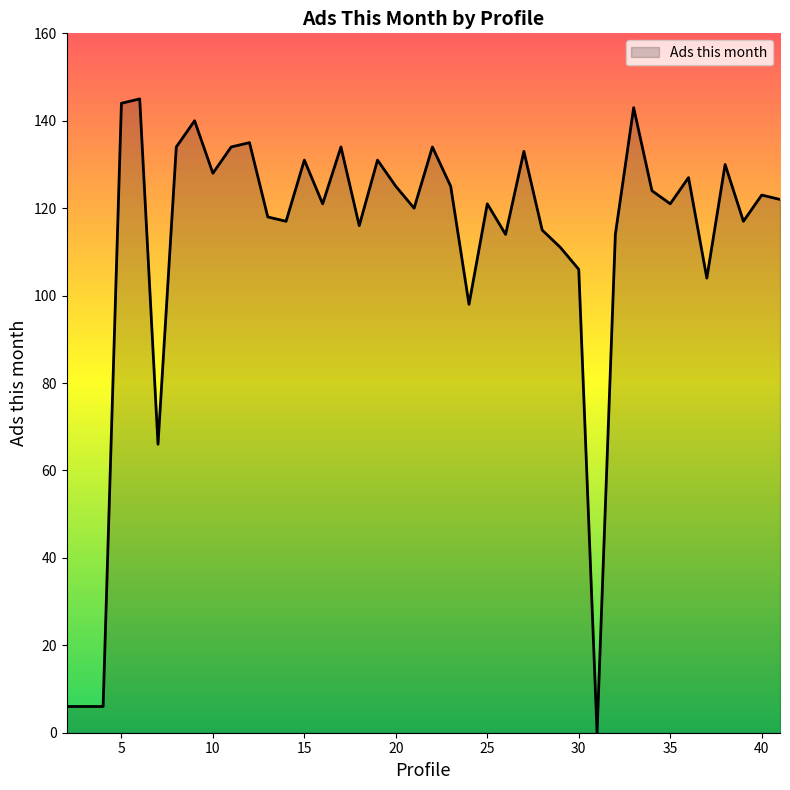

What is the difference between the maximum and minimum values?

145